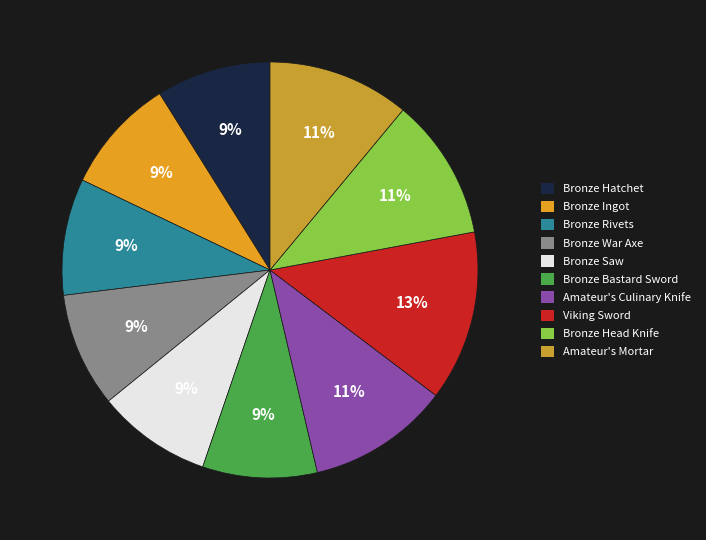

To the nearest percent, what portion does Bronze Hatchet represent?

9%